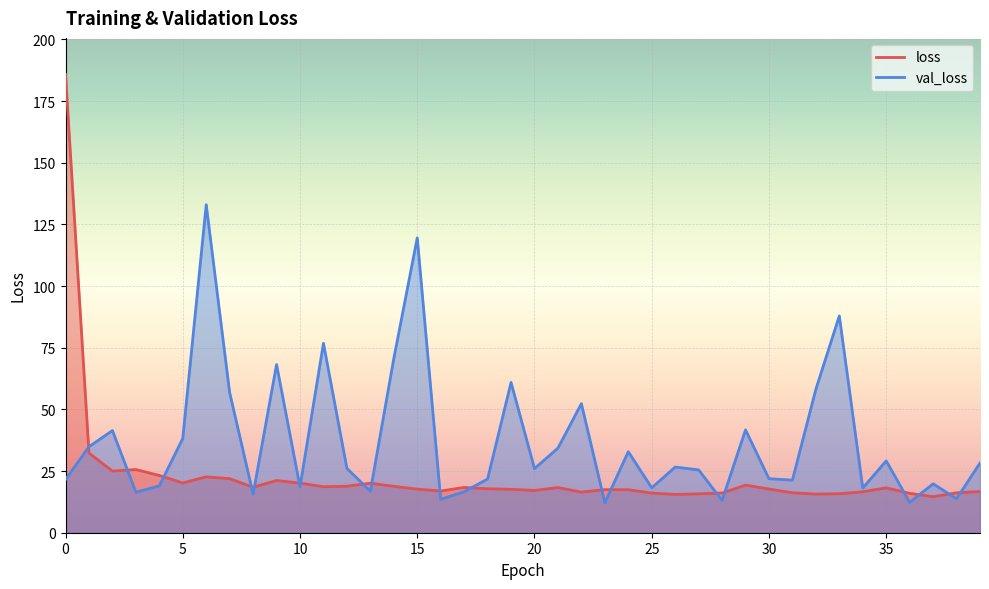

True or false: loss and val_loss intersect in this chart.

True